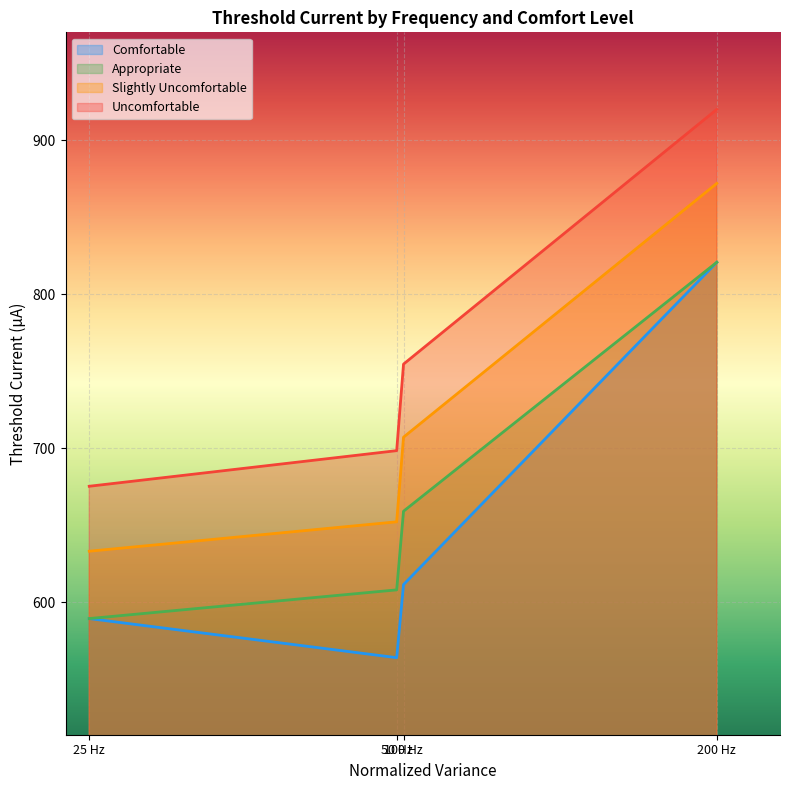

True or false: Comfortable and Uncomfortable intersect in this chart.

False